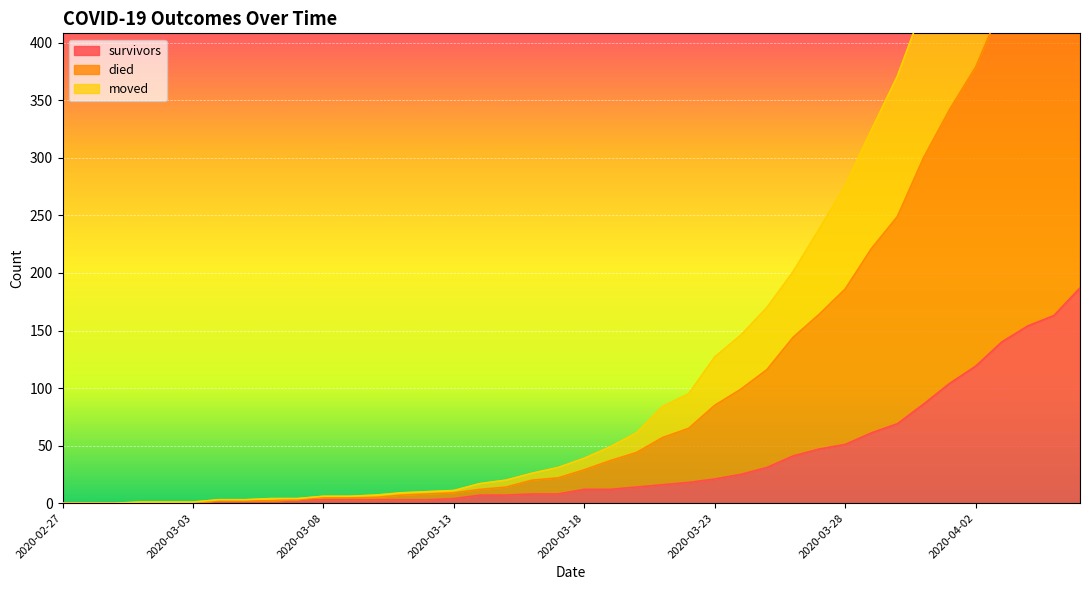

How many series are shown in this chart?

3